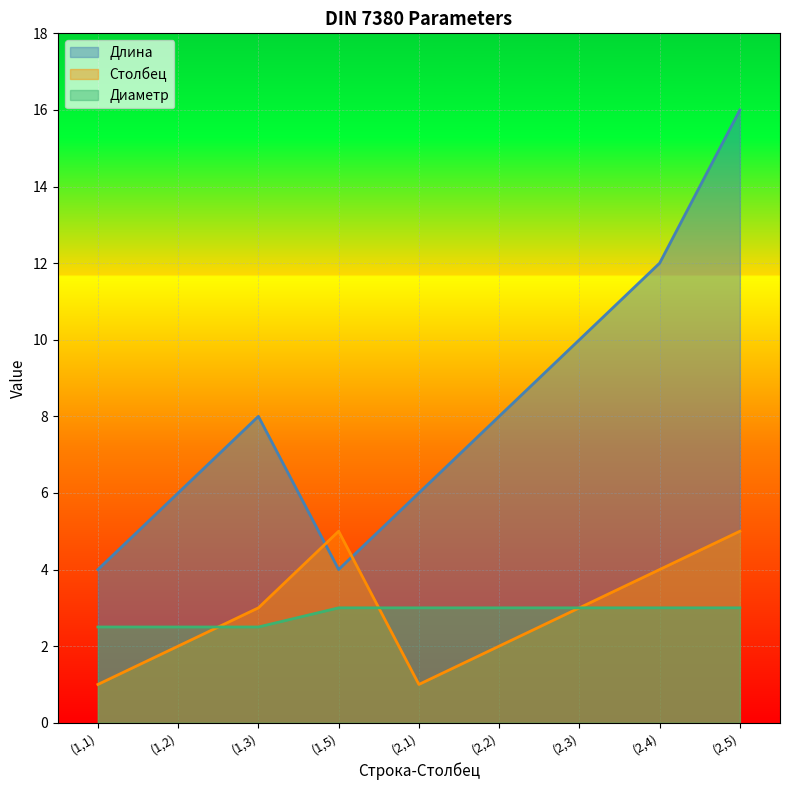

What is the spread (max minus min) of values at (2,4)?

9.0